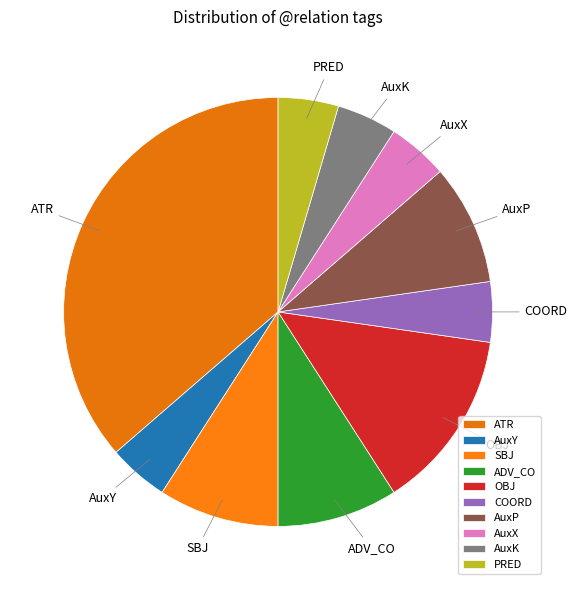

Which category has the biggest portion of the pie?

ATR